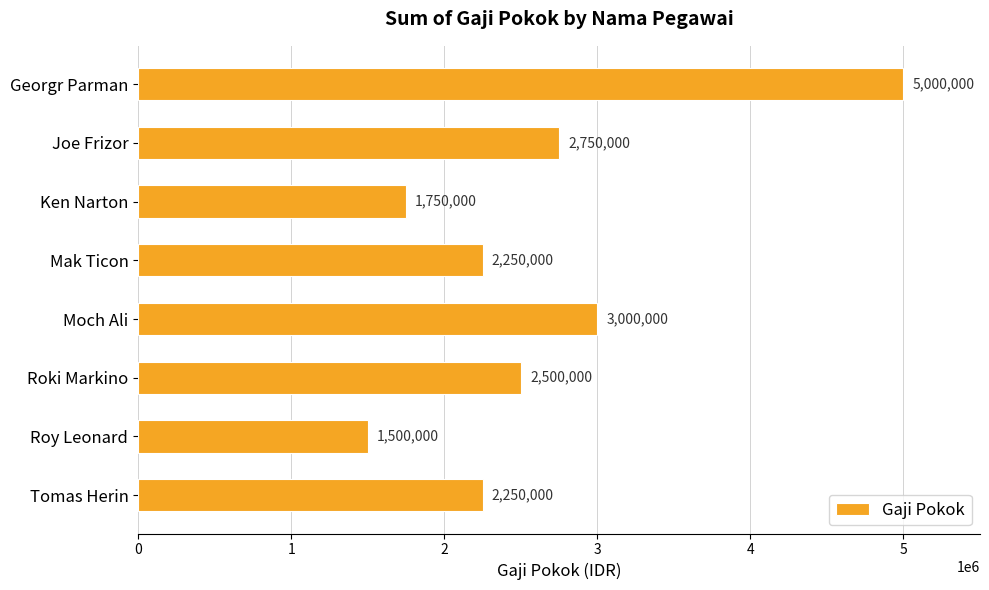

Where is the data nearest to the value 3250000?

Moch Ali